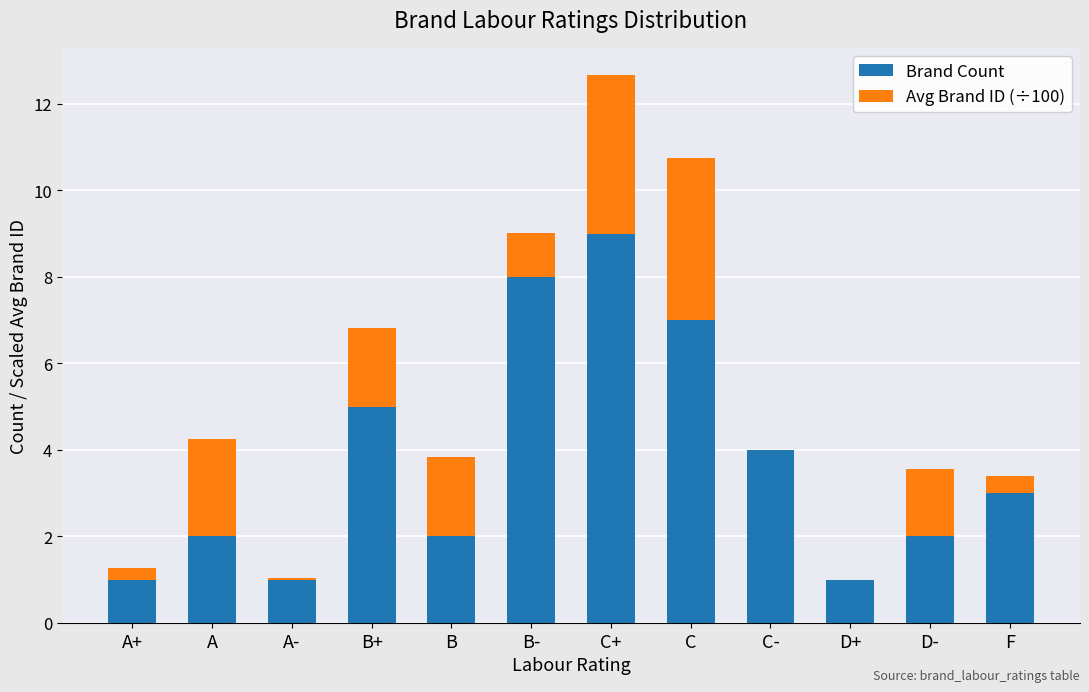

Reading right to left, list the values for the Brand Count series.

F=3.0	D-=2.0	D+=1.0	C-=4.0	C=7.0	C+=9.0	B-=8.0	B=2.0	B+=5.0	A-=1.0	A=2.0	A+=1.0